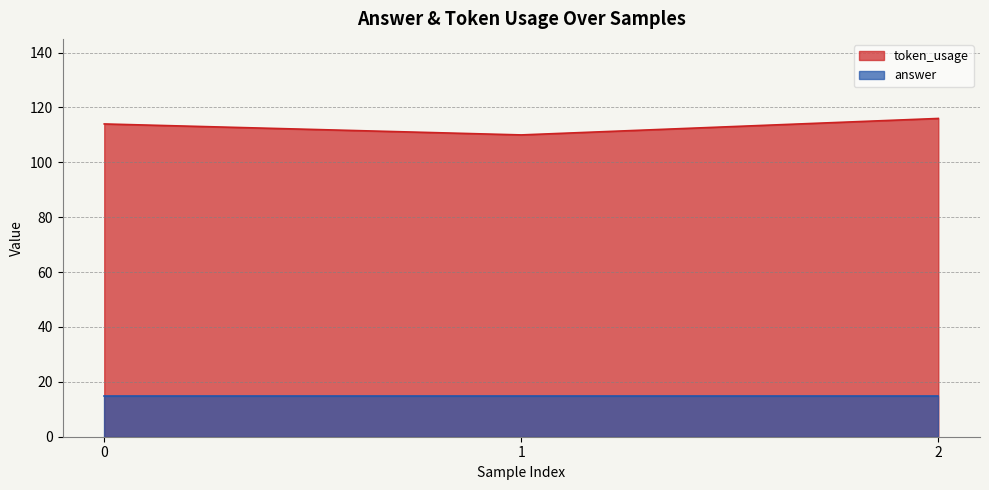

The chart shows a value of 110 at 1. True or false?

True